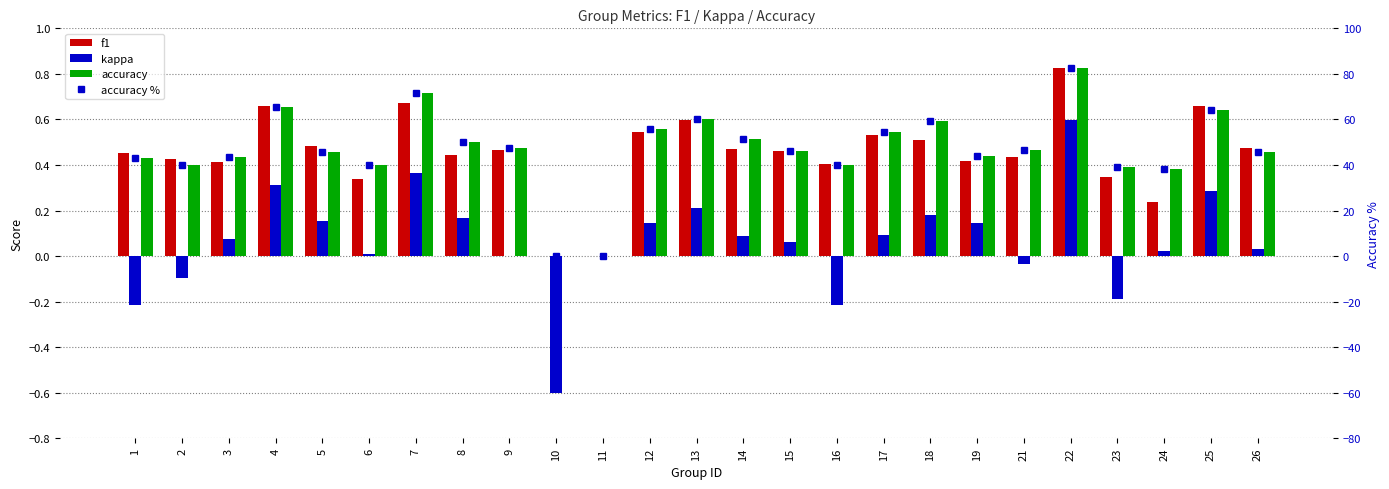

At which label does accuracy % reach its peak?

22